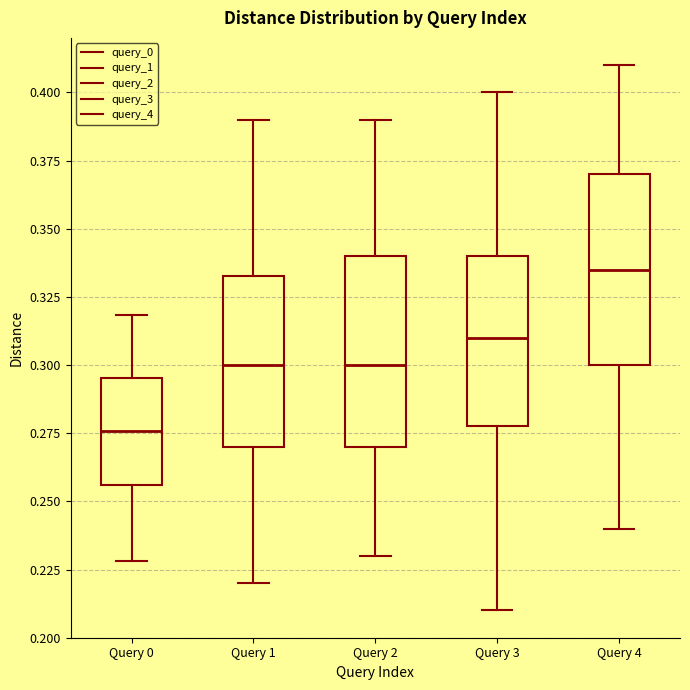

Reading left to right, transcribe this box plot: for each box, give where its median line is, the range the box spans, and where its two whiskers end, as read against the y-axis. The values are not printed on the chart, so give them approximately, as read against the axis.

Query 0: median 0.275, box 0.255 to 0.295, whiskers 0.230 to 0.320
Query 1: median 0.300, box 0.270 to 0.335, whiskers 0.220 to 0.390
Query 2: median 0.300, box 0.270 to 0.340, whiskers 0.230 to 0.390
Query 3: median 0.310, box 0.280 to 0.340, whiskers 0.210 to 0.400
Query 4: median 0.335, box 0.300 to 0.370, whiskers 0.240 to 0.410